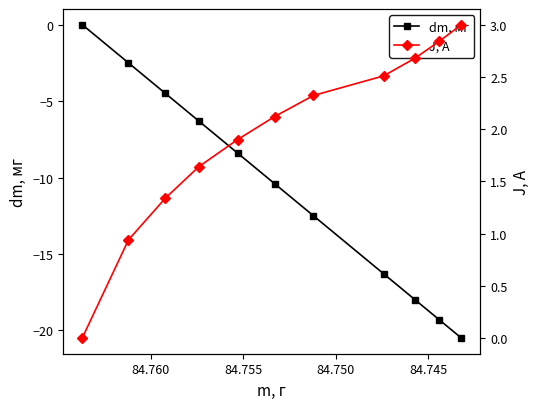

True or false: dm, мг has more than 2 points higher than both neighbors.

False